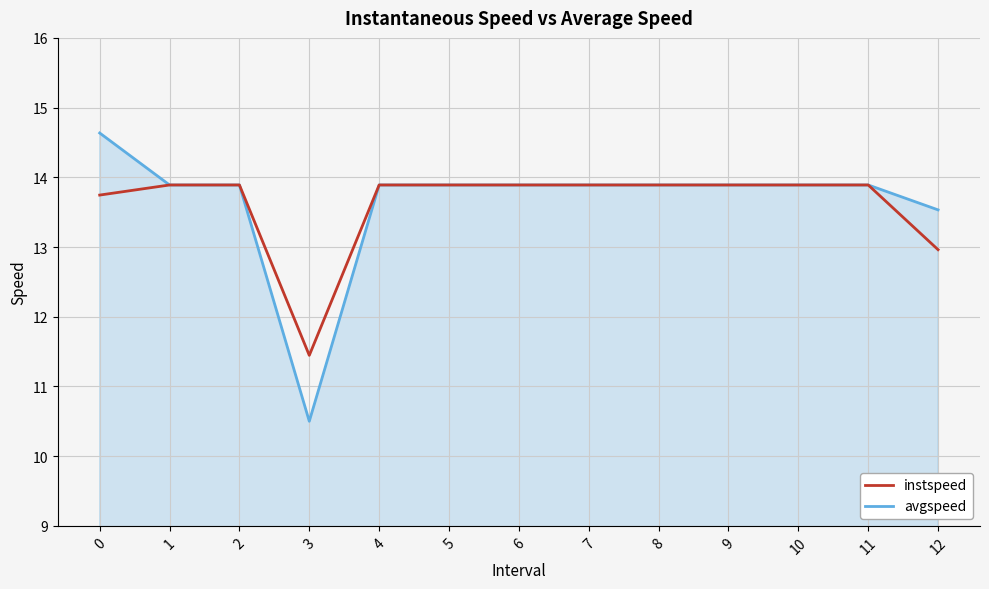

Reading left to right, extract all data points from this chart.

instspeed: 0=13.7	1=13.9	2=13.9	3=11.4	4=13.9	5=13.9	6=13.9	7=13.9	8=13.9	9=13.9	10=13.9	11=13.9	12=13.0
avgspeed: 0=14.6	1=13.9	2=13.9	3=10.5	4=13.9	5=13.9	6=13.9	7=13.9	8=13.9	9=13.9	10=13.9	11=13.9	12=13.5